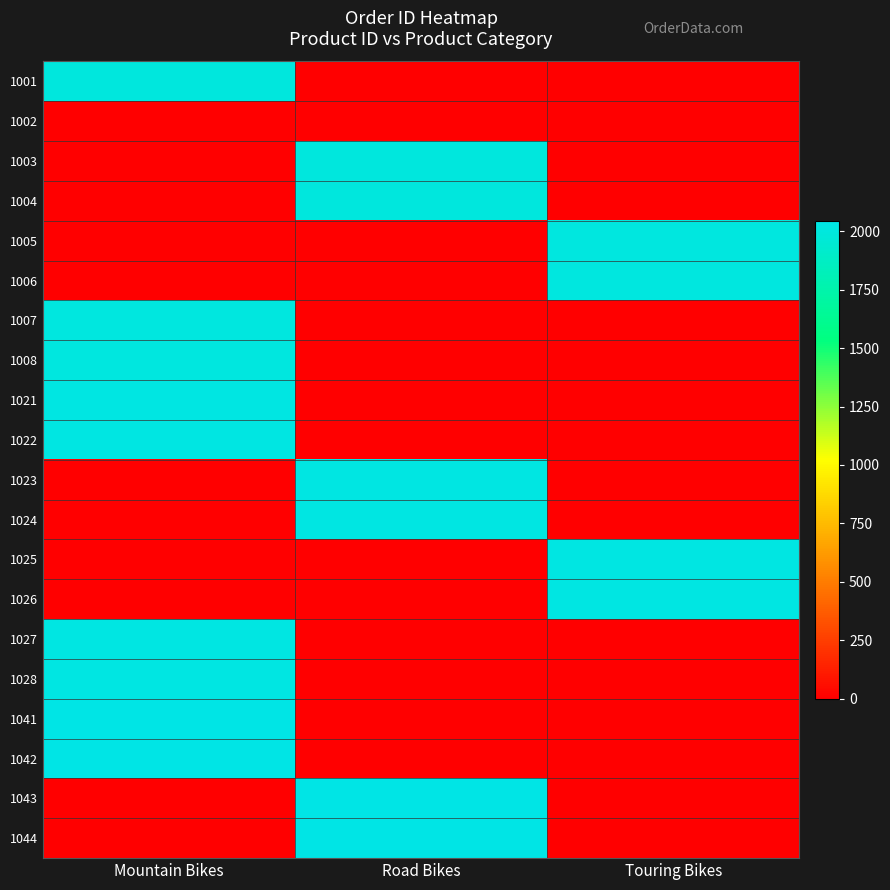

Reading left to right, extract all data points from this chart.

1001: Mountain Bikes=2001	Road Bikes=0	Touring Bikes=0
1002: Mountain Bikes=0	Road Bikes=0	Touring Bikes=0
1003: Mountain Bikes=0	Road Bikes=2003	Touring Bikes=0
1004: Mountain Bikes=0	Road Bikes=2004	Touring Bikes=0
1005: Mountain Bikes=0	Road Bikes=0	Touring Bikes=2005
1006: Mountain Bikes=0	Road Bikes=0	Touring Bikes=2006
1007: Mountain Bikes=2007	Road Bikes=0	Touring Bikes=0
1008: Mountain Bikes=2008	Road Bikes=0	Touring Bikes=0
1021: Mountain Bikes=2021	Road Bikes=0	Touring Bikes=0
1022: Mountain Bikes=2022	Road Bikes=0	Touring Bikes=0
1023: Mountain Bikes=0	Road Bikes=2023	Touring Bikes=0
1024: Mountain Bikes=0	Road Bikes=2024	Touring Bikes=0
1025: Mountain Bikes=0	Road Bikes=0	Touring Bikes=2025
1026: Mountain Bikes=0	Road Bikes=0	Touring Bikes=2026
1027: Mountain Bikes=2027	Road Bikes=0	Touring Bikes=0
1028: Mountain Bikes=2028	Road Bikes=0	Touring Bikes=0
1041: Mountain Bikes=2041	Road Bikes=0	Touring Bikes=0
1042: Mountain Bikes=2042	Road Bikes=0	Touring Bikes=0
1043: Mountain Bikes=0	Road Bikes=2043	Touring Bikes=0
1044: Mountain Bikes=0	Road Bikes=2044	Touring Bikes=0